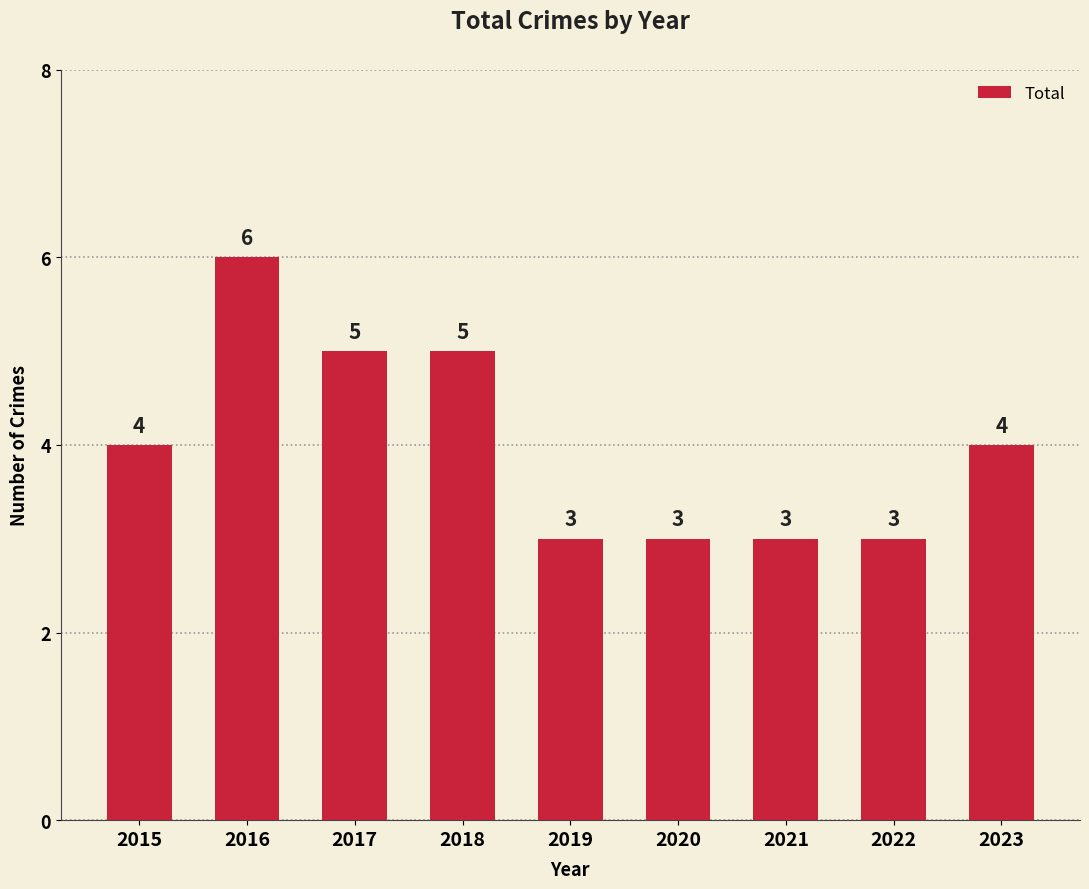

What is the difference between the values at 2015 and 2018?

1